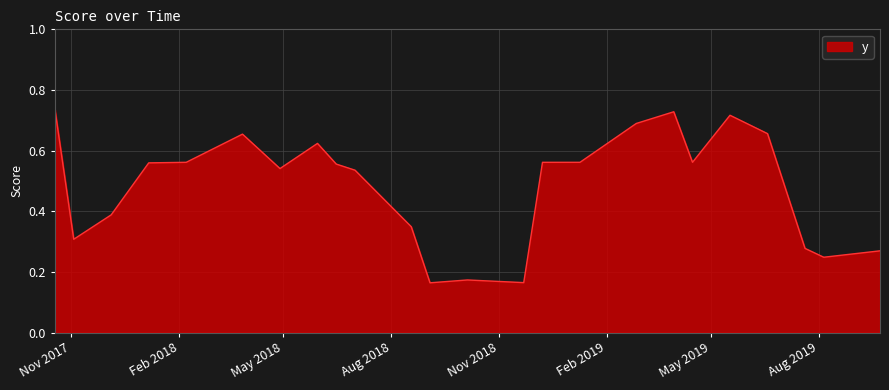

What is the smallest value displayed?

0.2